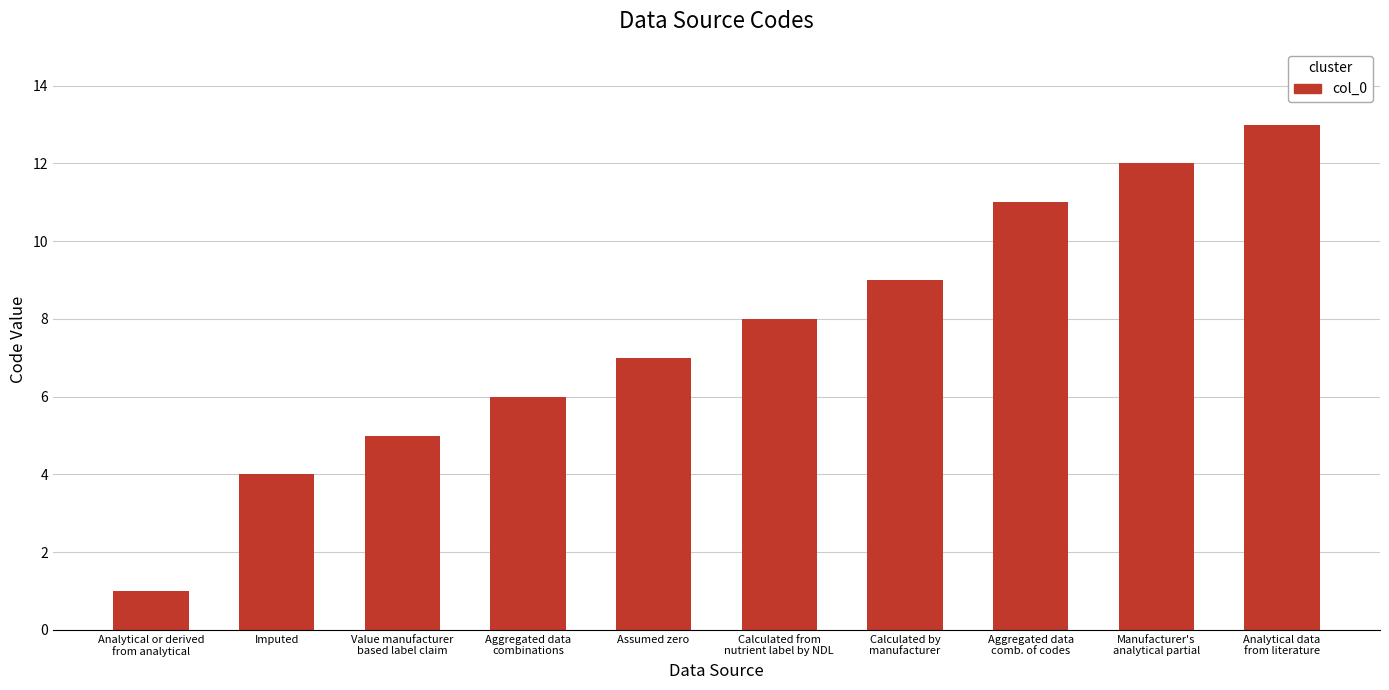

What is the difference between the values at Value manufacturer
based label claim and Imputed?

1